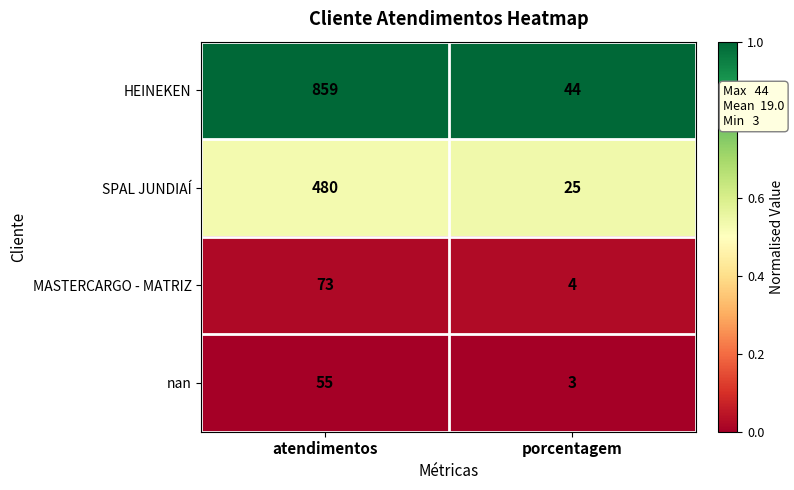

What is the spread (max minus min) of values at porcentagem?

41